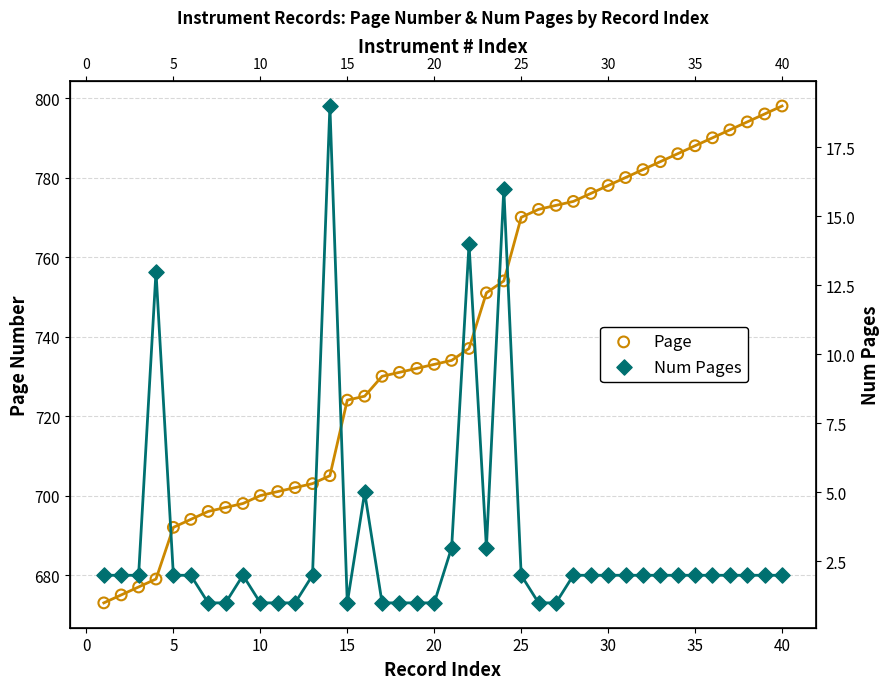

At how many categories does at least one series exceed 409?

40